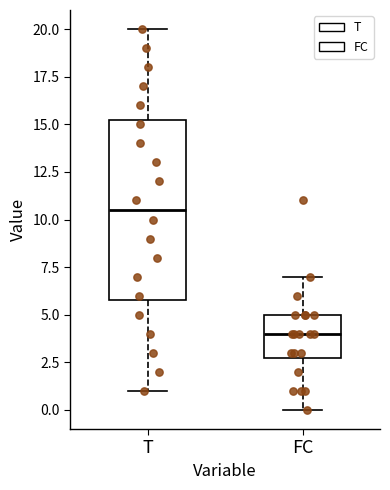

Where is the upper edge of the box for T on the y-axis? The values are not printed on the chart, so give them approximately, as read against the axis.

15.5